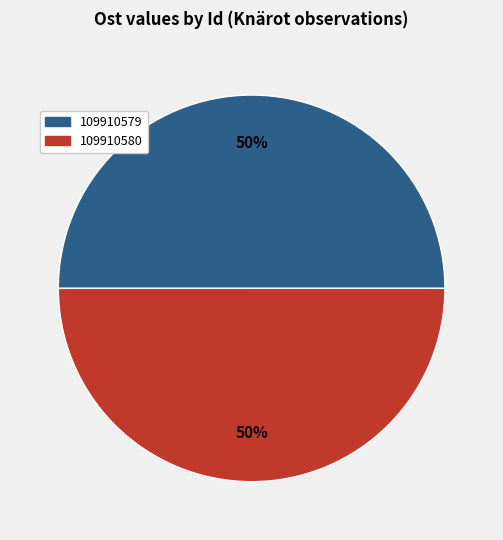

To the nearest percent, what is the average slice percentage?

50%